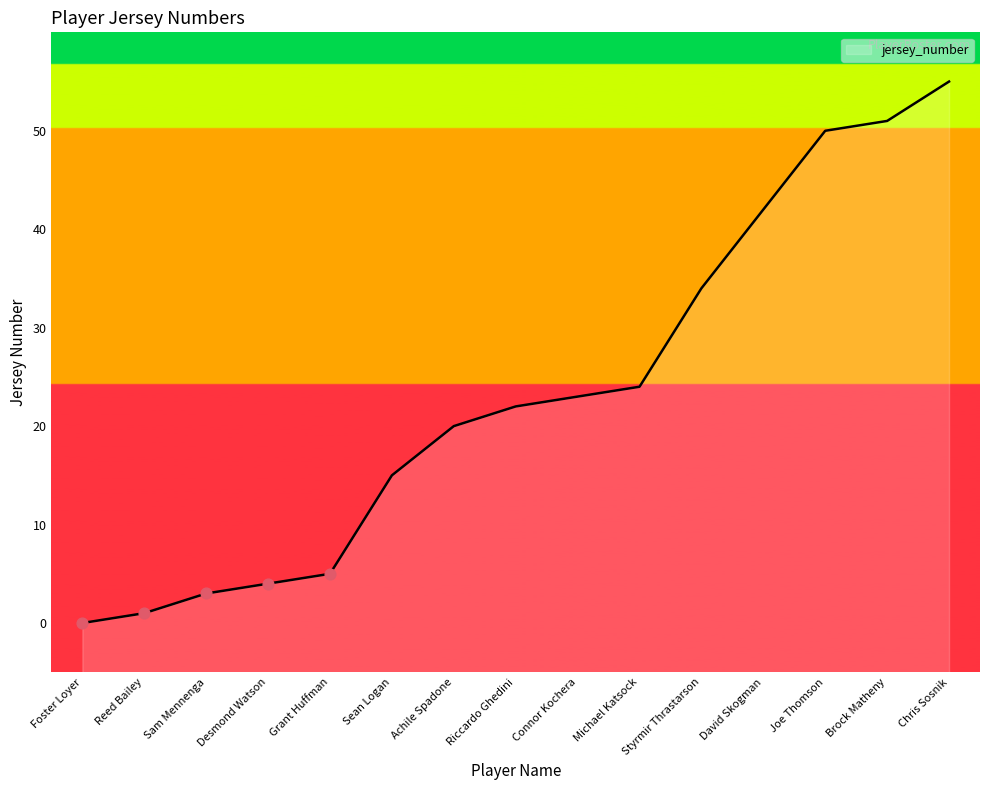

Which has a higher value, Desmond Watson or Brock Matheny?

Brock Matheny